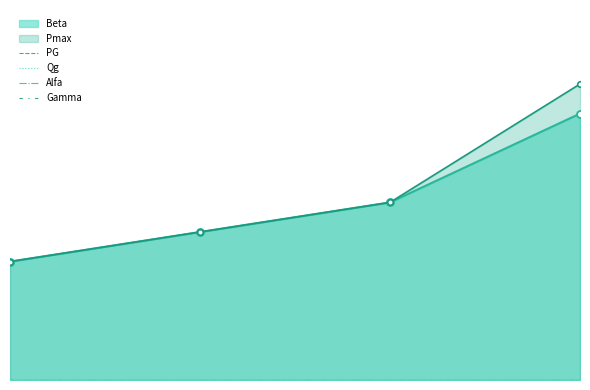

What are all the series names shown in the legend?

Beta, Pmax, PG, Qg, Alfa, Gamma